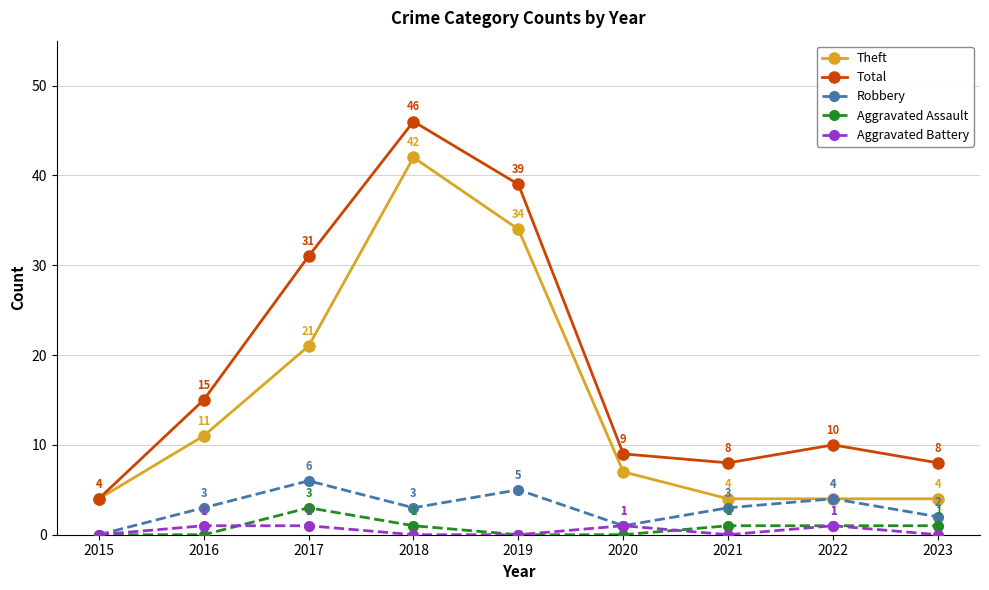

The value of Aggravated Battery at 2021 is 0. True or false?

True